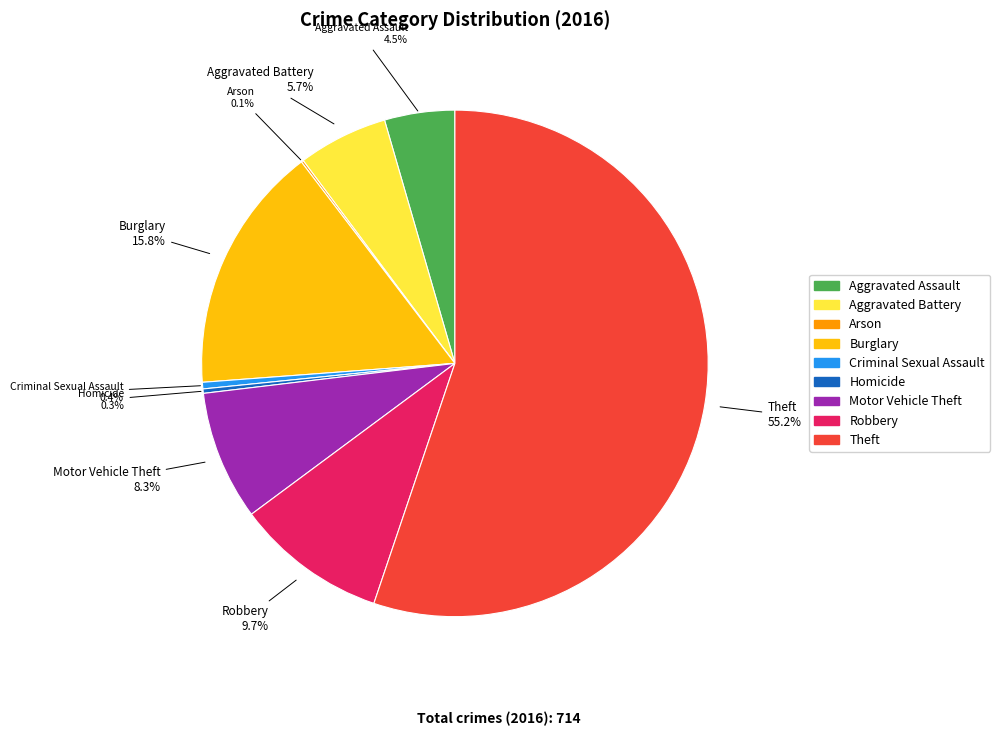

To the nearest percent, what is the combined percentage of Theft and Aggravated Battery?

61%